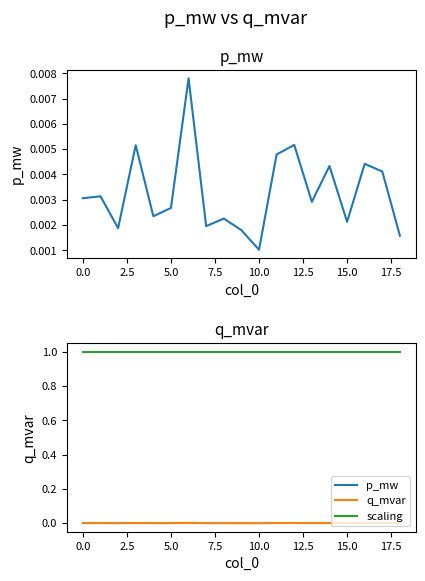

Is it true that q_mvar equals 0.0 at 15.0?

True